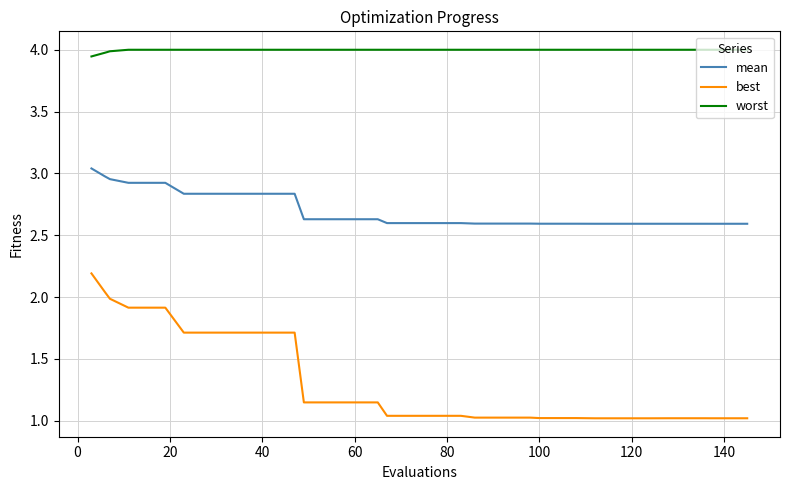

Rank the series by their average value, from lowest to highest.

best, mean, worst